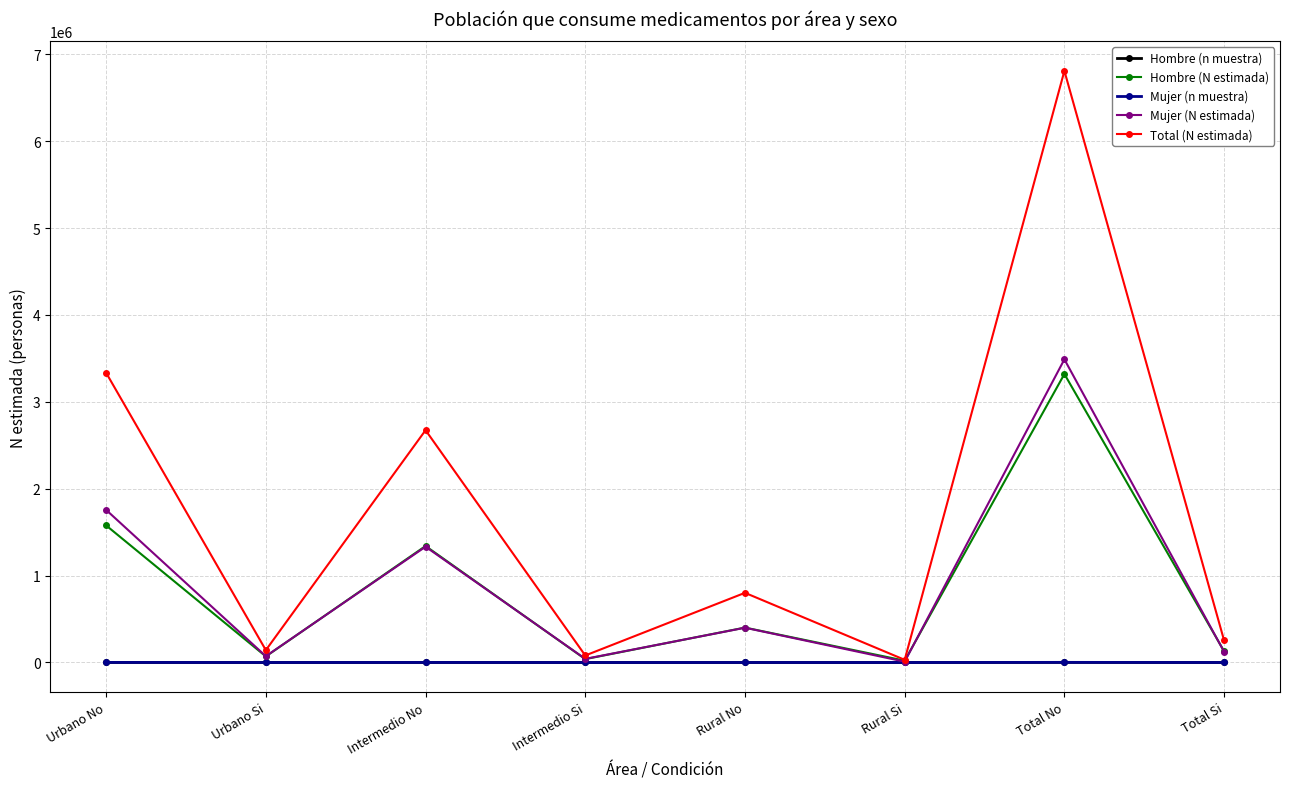

What is the spread (max minus min) of values at Urbano Si?

142122